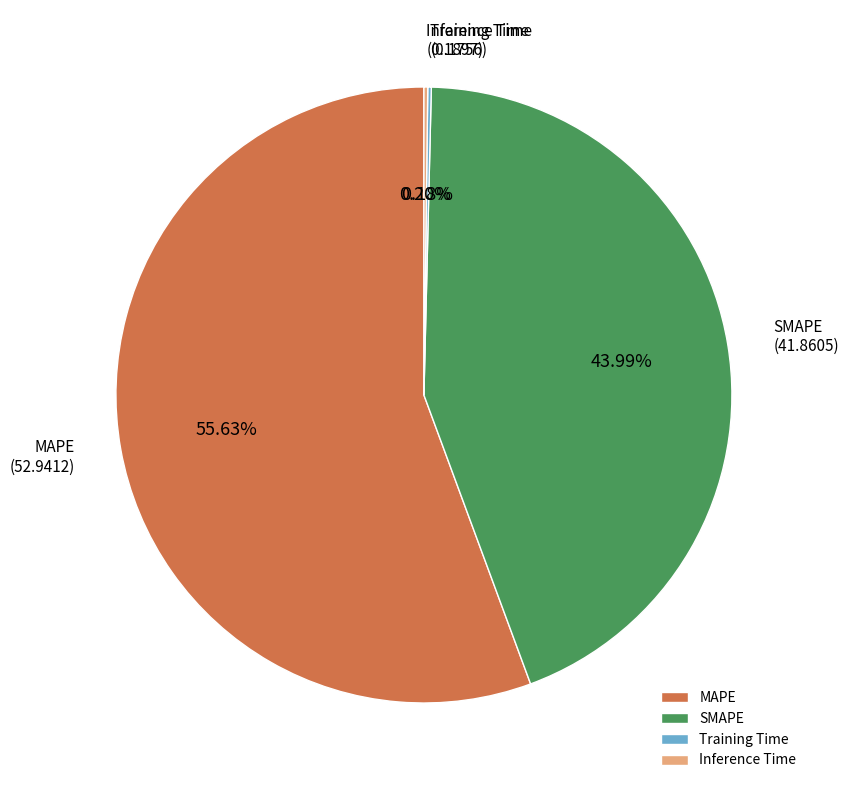

Which category accounts for the majority?

MAPE